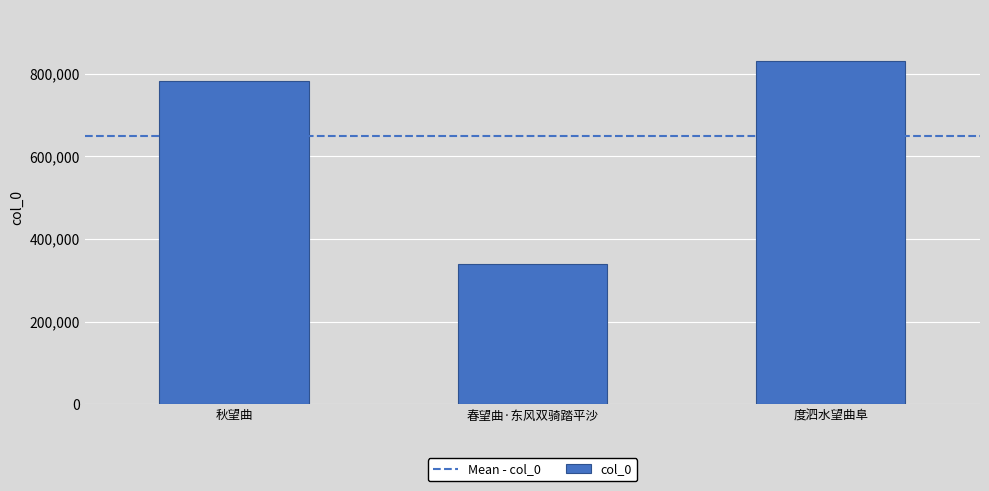

Is it true that the value at 秋望曲 is 1037468?

False